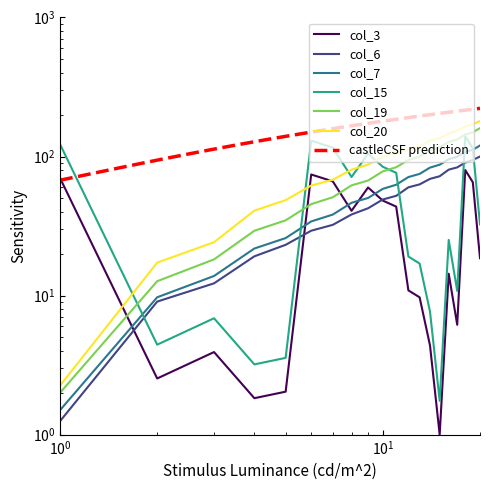

True or false: col_7 and col_6 cross at least once.

False